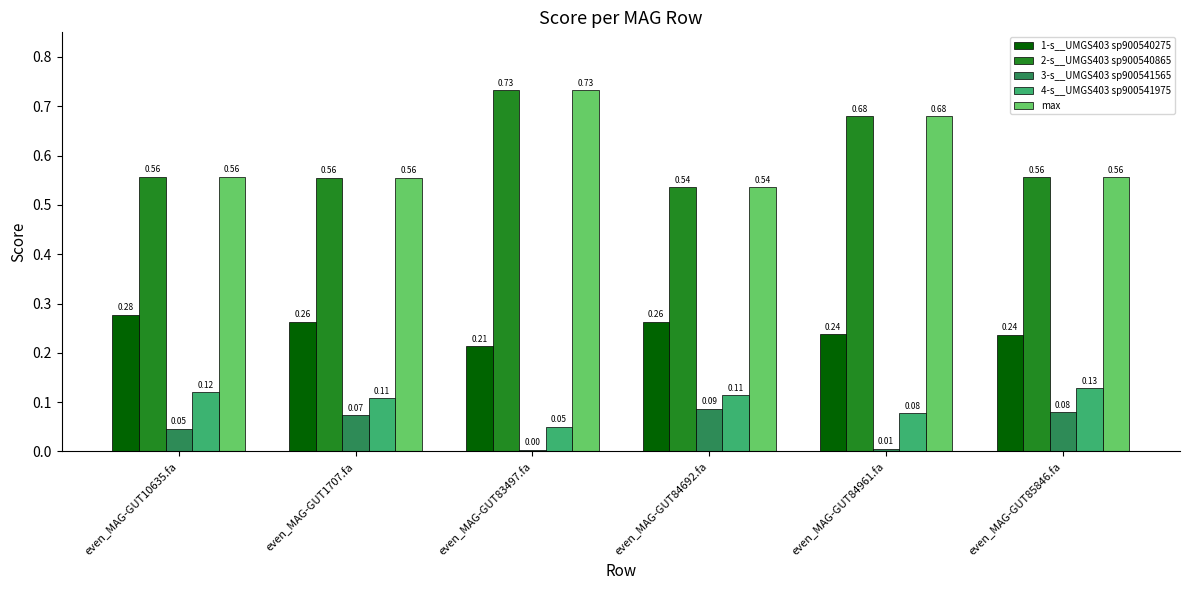

At how many categories does at least one series exceed 0?

6